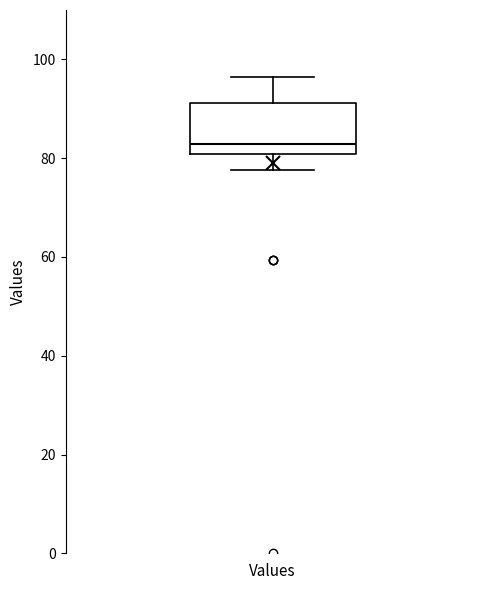

Where does the upper whisker of the box for Values end on the y-axis? The values are not printed on the chart, so give them approximately, as read against the axis.

96